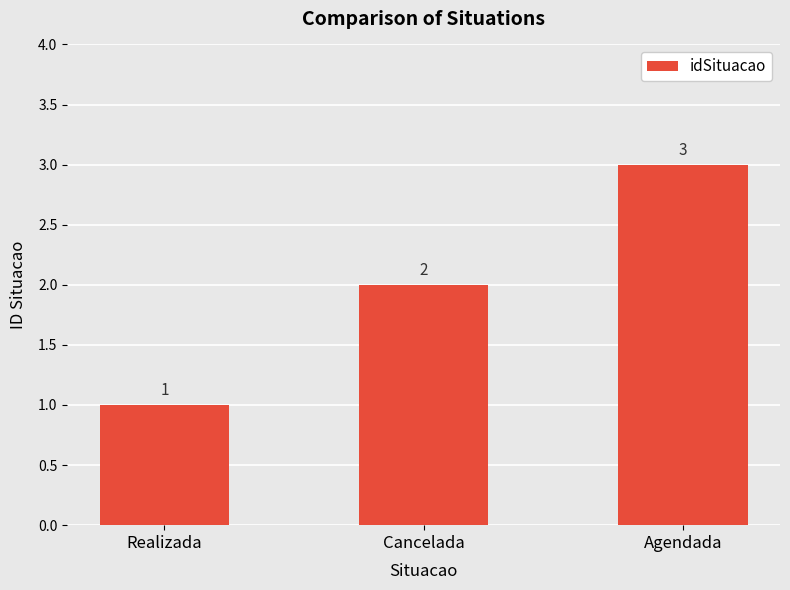

What is the change in value from Cancelada to Agendada?

+1